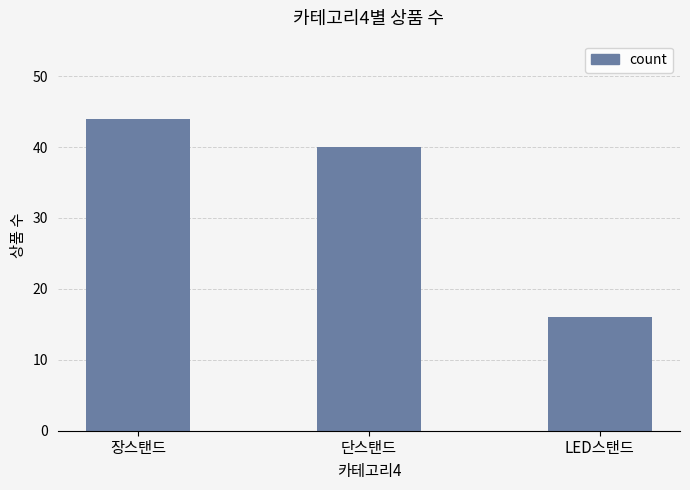

How many bars are there in total?

3